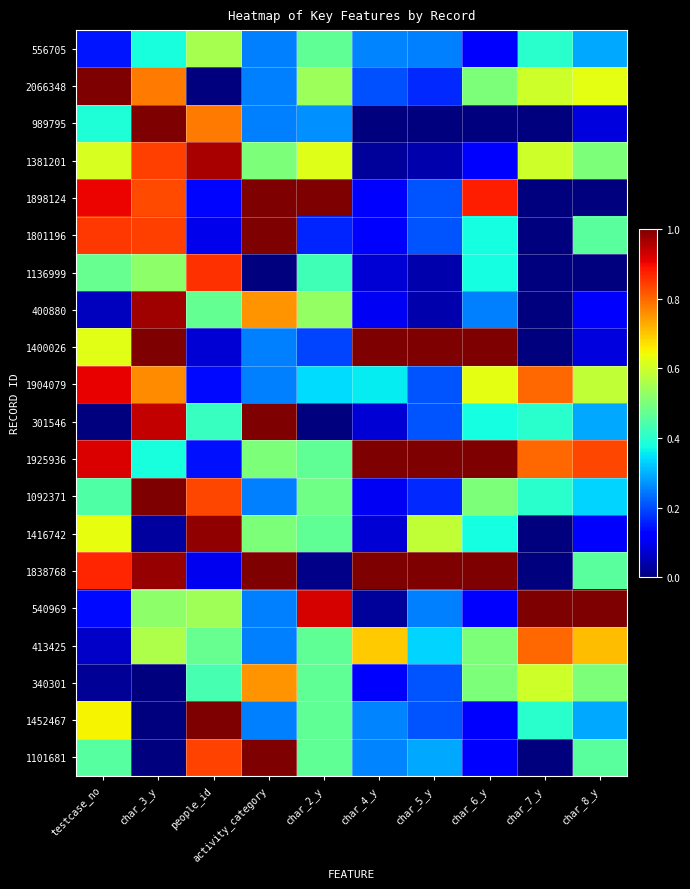

Between activity_category and char_5_y, which is larger?

activity_category